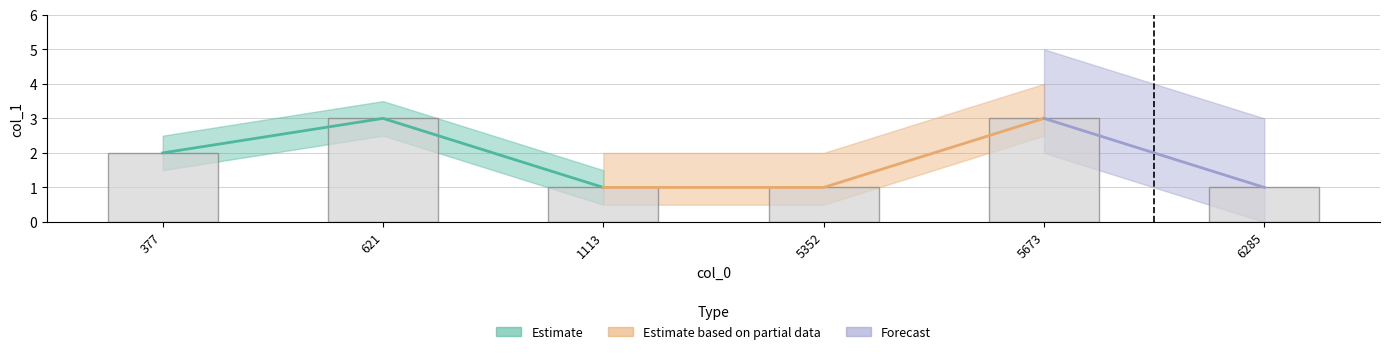

List the labels in order of value, smallest first.

1113, 5352, 6285, 377, 621, 5673